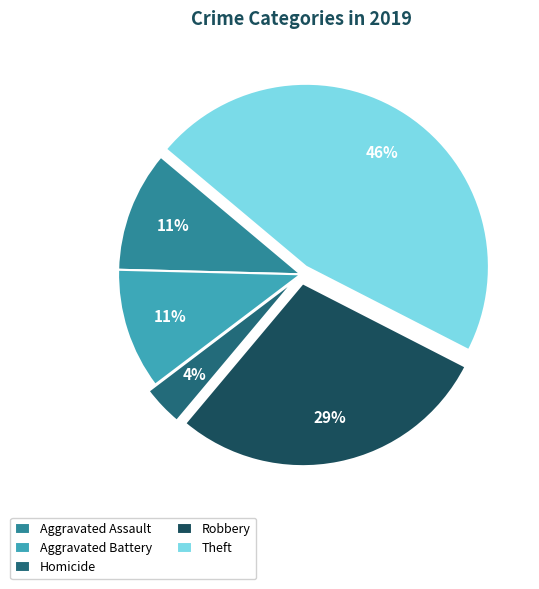

Which slice is the smallest?

Homicide